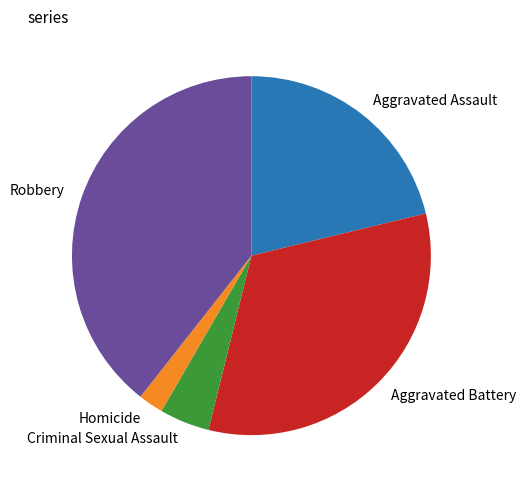

Is the sum of Homicide and Criminal Sexual Assault greater than half?

No